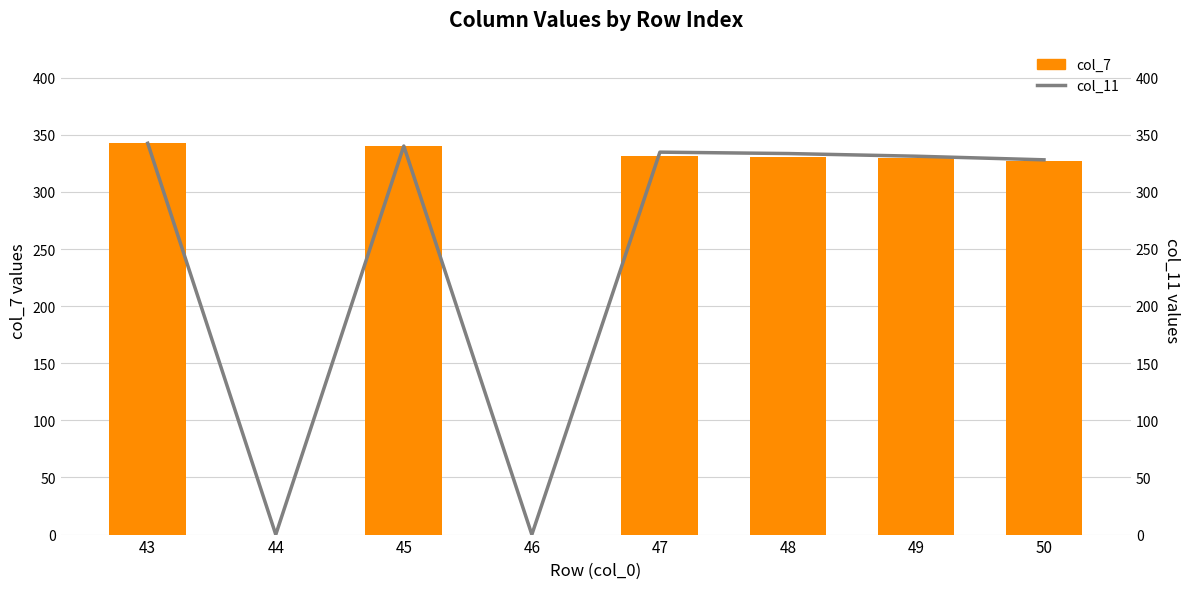

Rank the series by their maximum value, from highest to lowest.

col_7, col_11